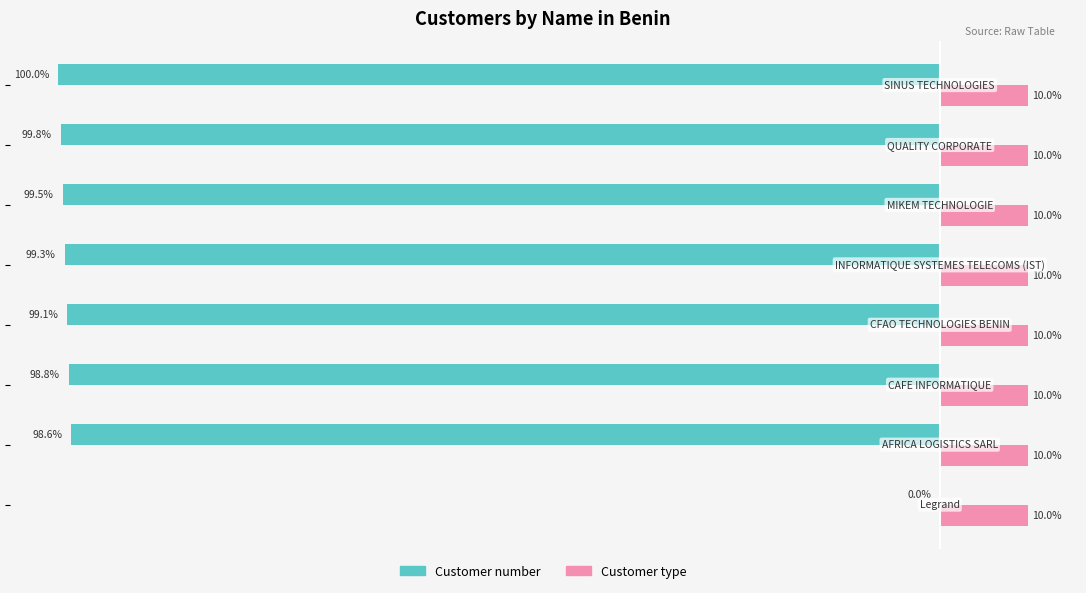

Which series has the largest total across all categories?

Customer type